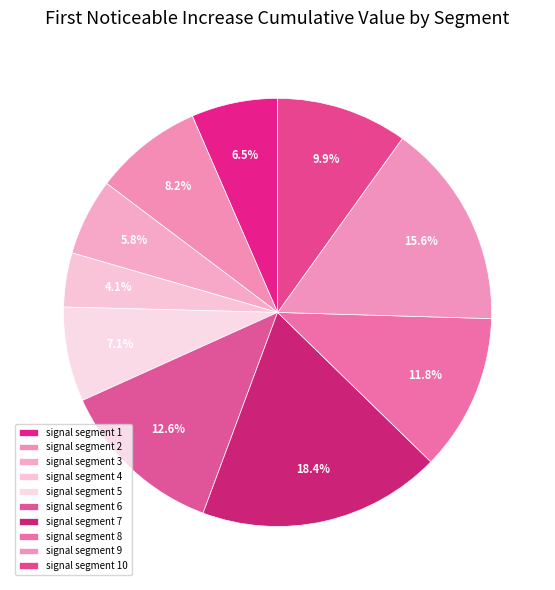

To the nearest percent, what is the difference between the signal segment 7 and signal segment 2 slice percentages?

10%